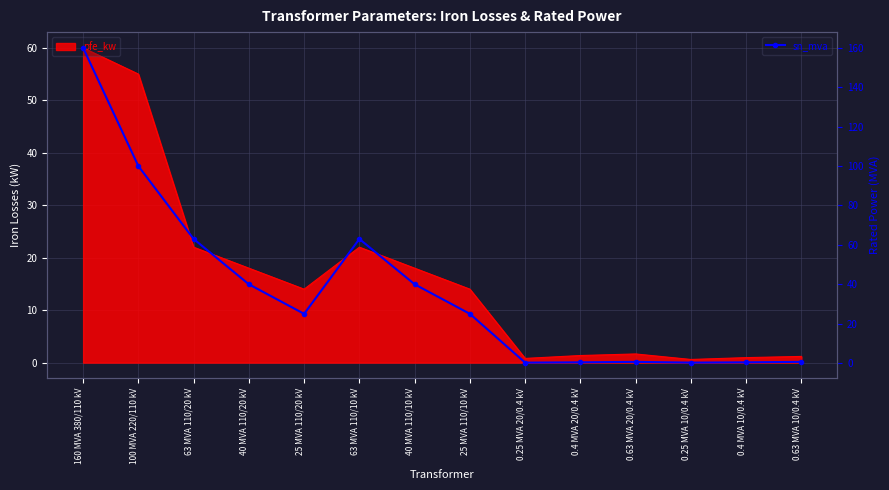

Where is the first local minimum?

25 MVA 110/20 kV